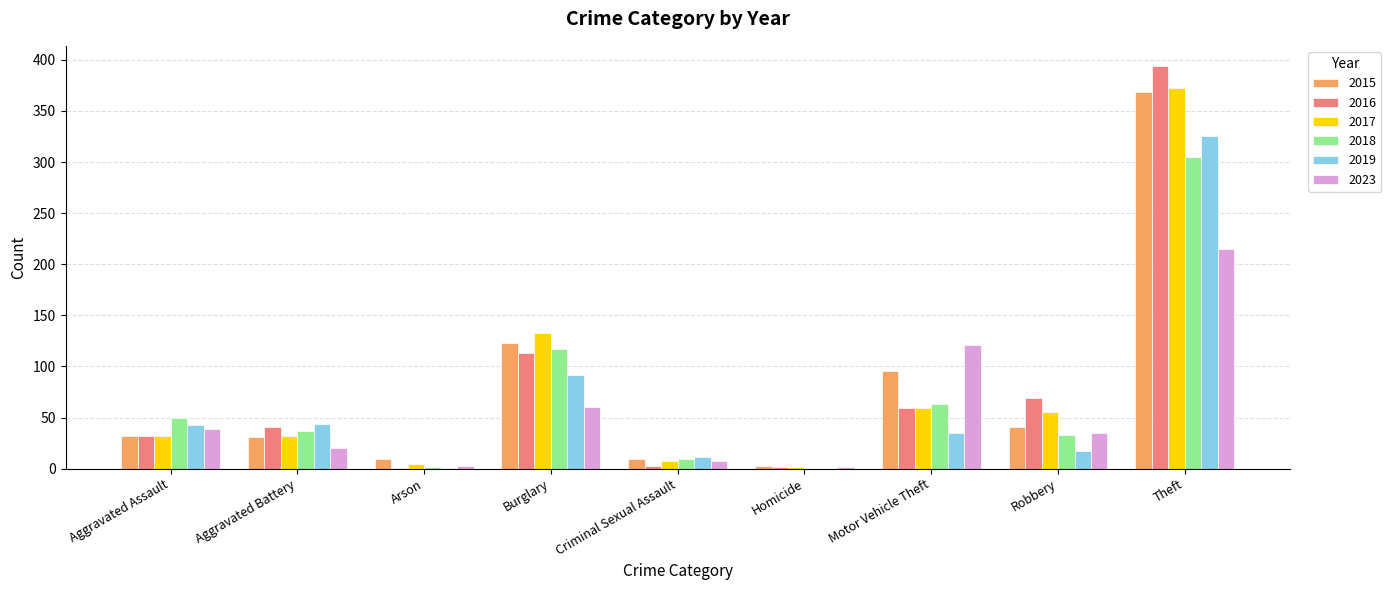

At which label is 2016 closest to 197?

Burglary